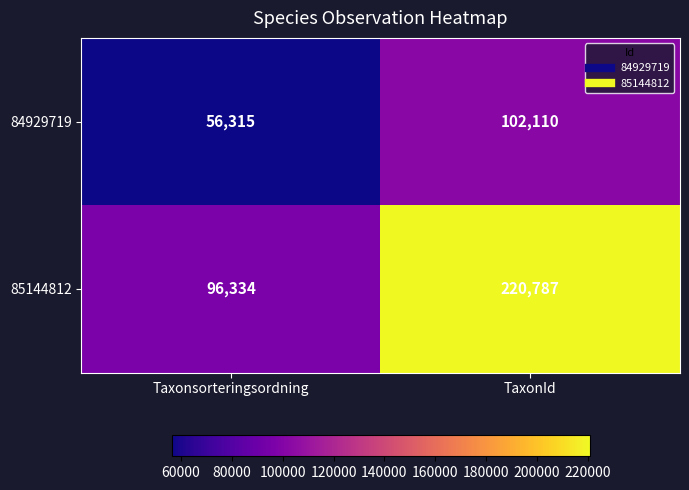

What is the maximum value shown in the chart?

220787